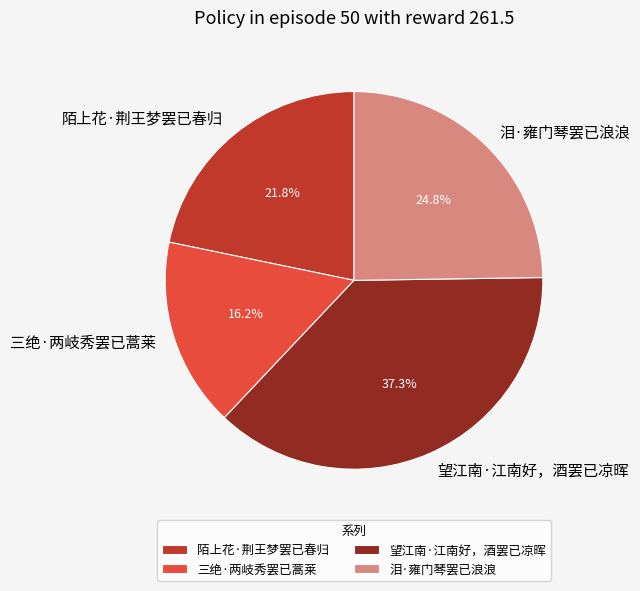

What percentage is the 三绝·两岐秀罢已蒿莱 slice, to the nearest percent?

16%